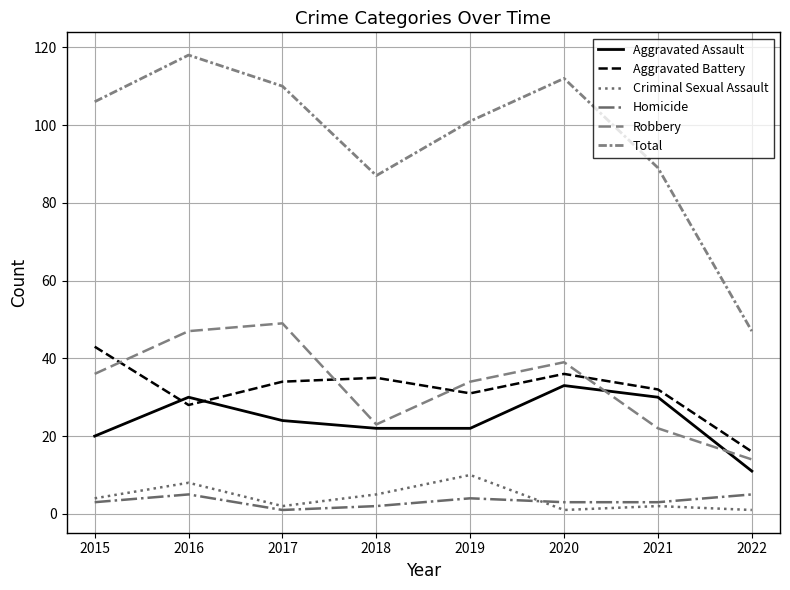

How many lines are shown in the chart?

6